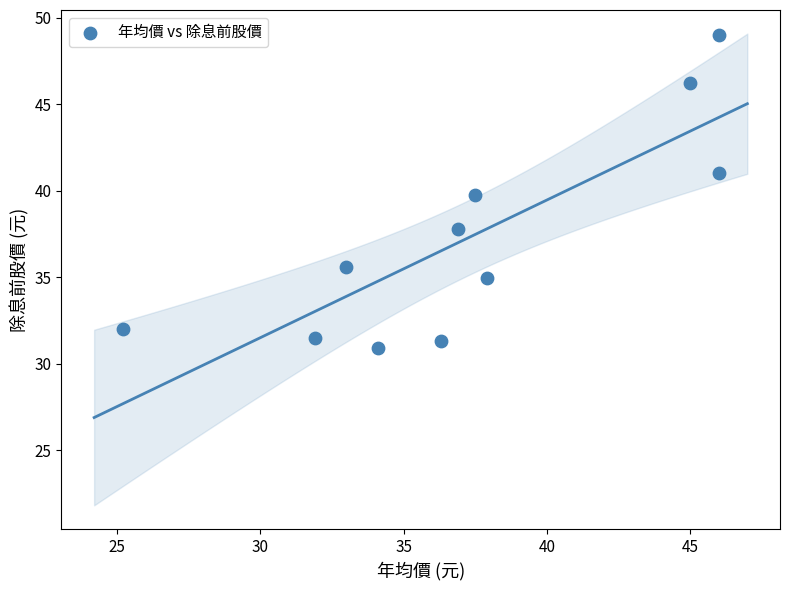

What Y value in the scatter plot is closest to 39?

39.8